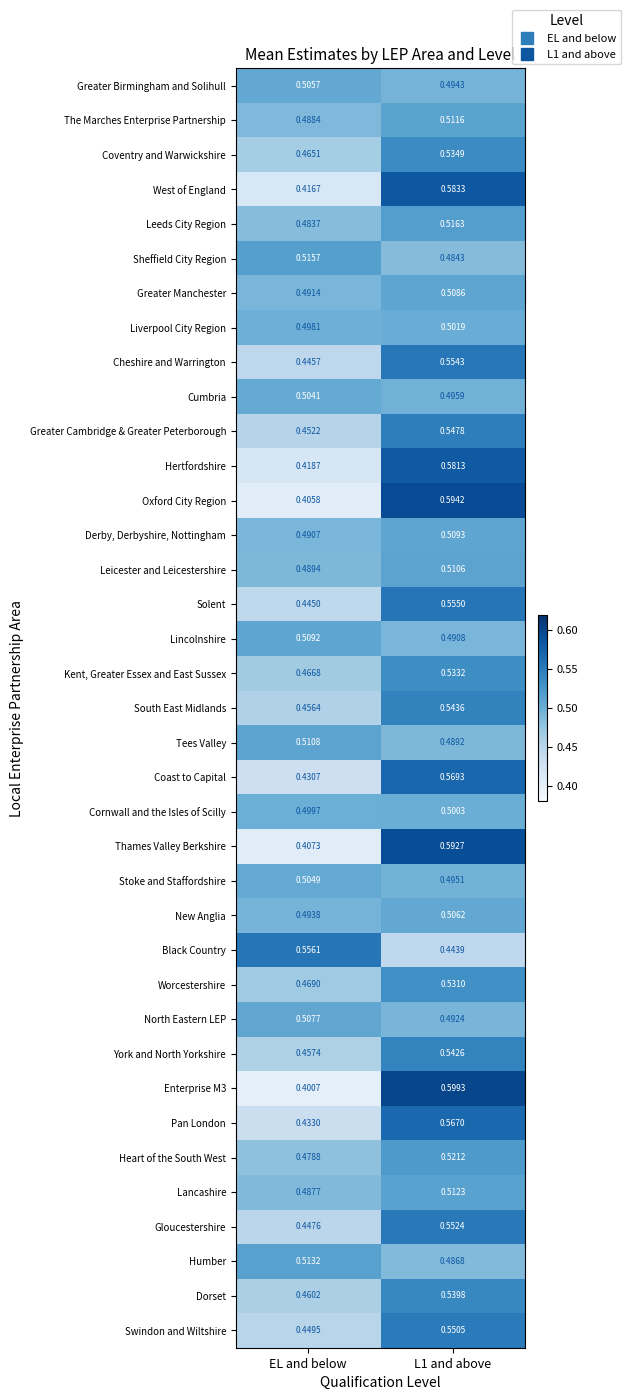

Count the number of data series in this chart.

37